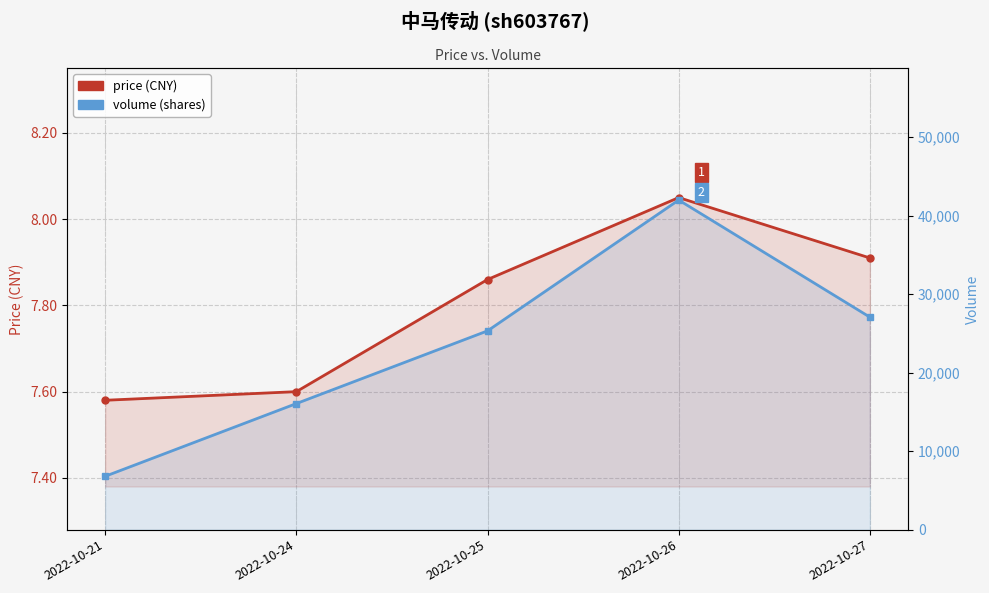

True or false: price has more than 2 points higher than both neighbors.

False